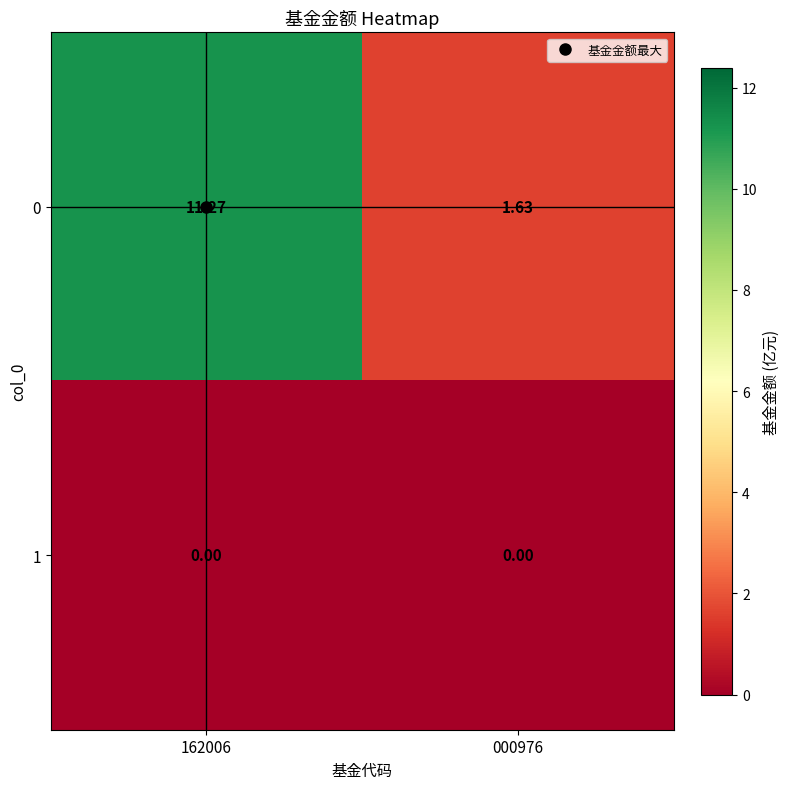

List the series in order of their peak value, highest first.

0, 1